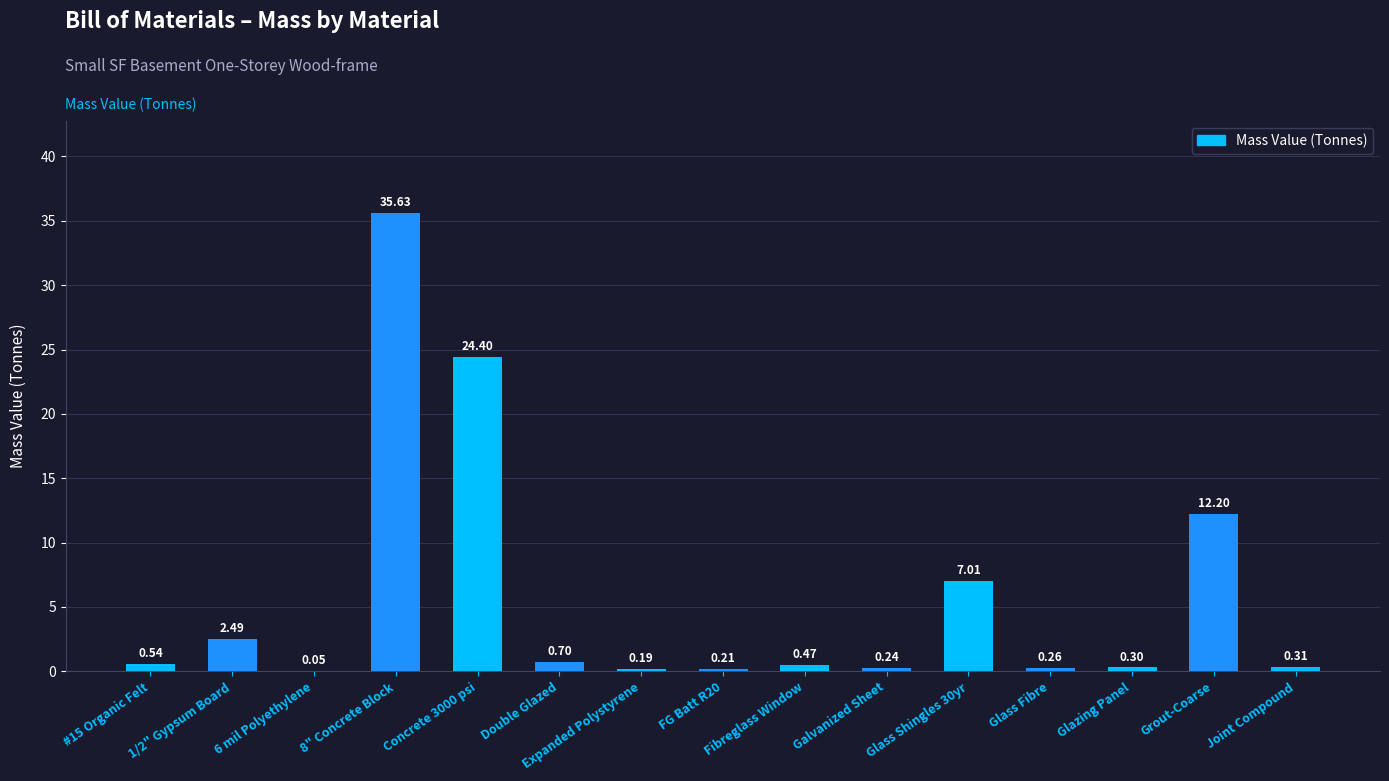

Where is the data nearest to the value 17?

Grout-Coarse